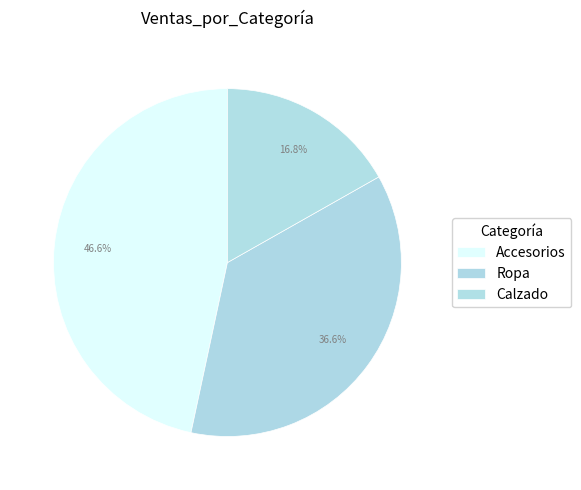

Does any single category account for the majority?

No